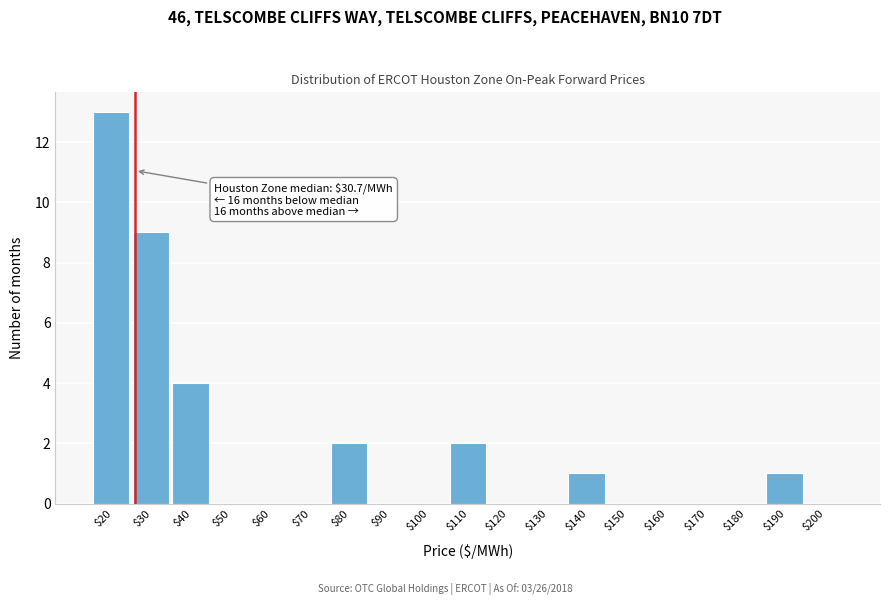

The chart shows a value of 8 at $70. True or false?

False